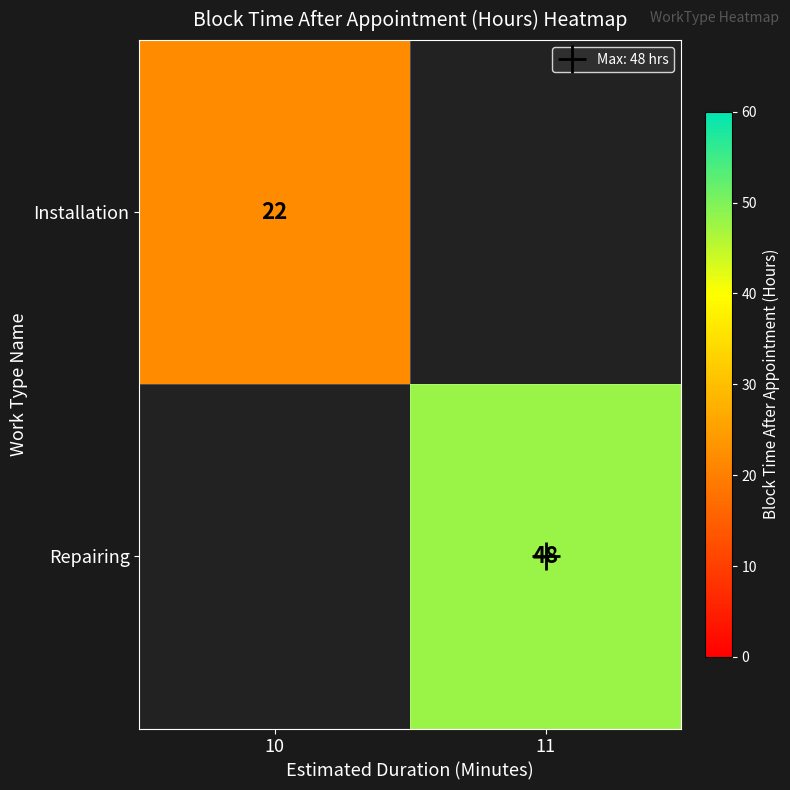

The Repairing series shows 48.0 at 11. True or false?

True